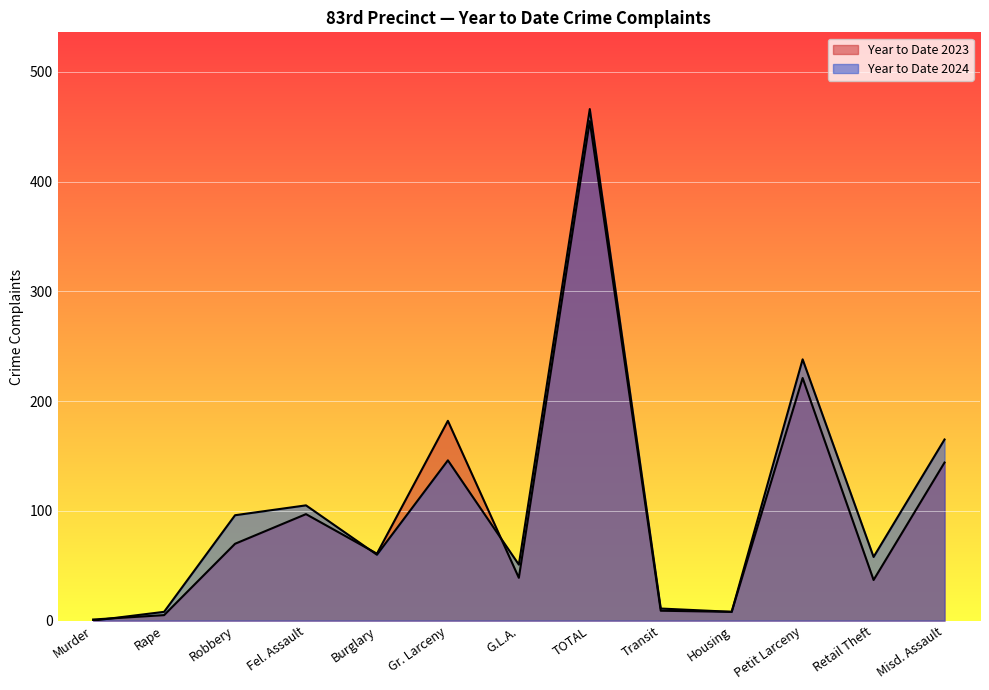

What position from the right is Robbery?

11